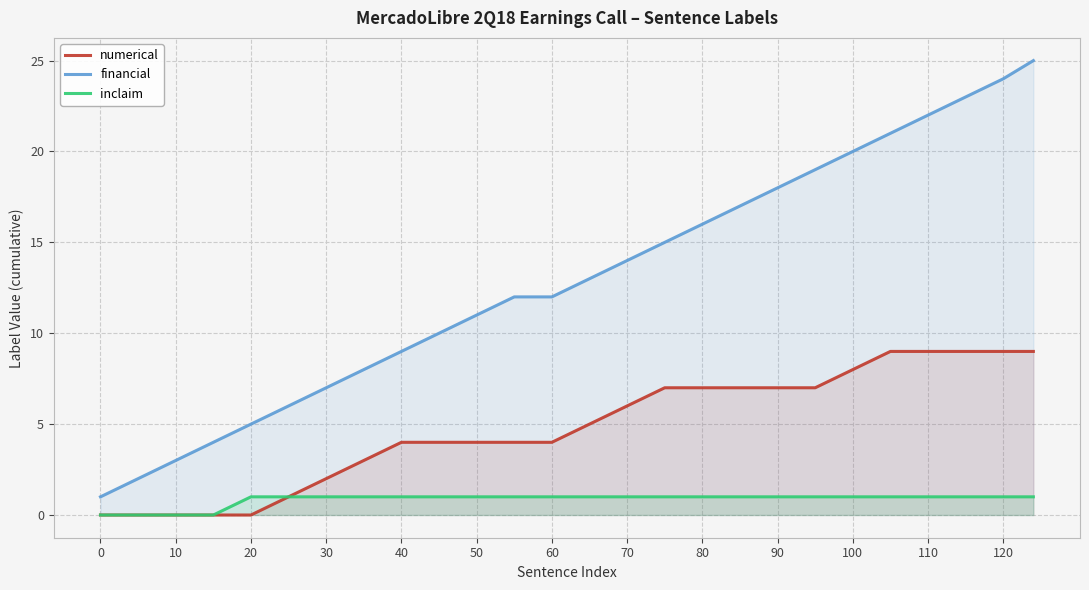

What is the approximate value of numerical at 100?

8